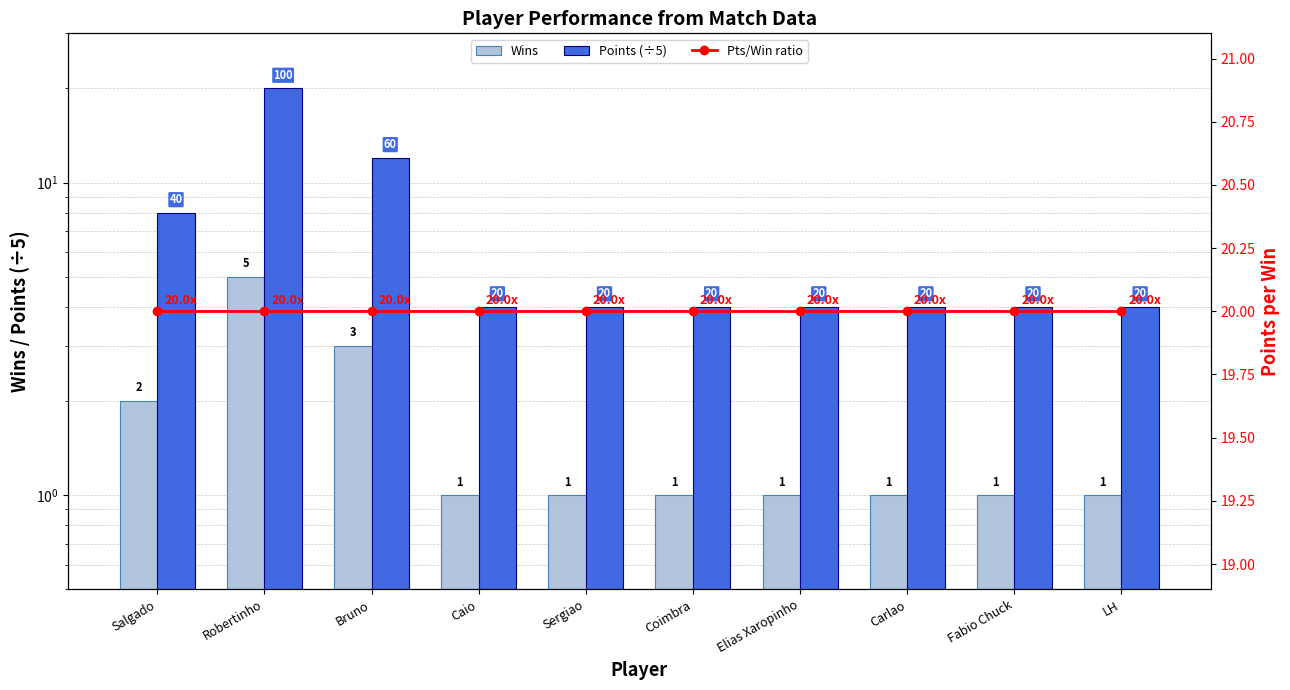

At which category is the sum across all series the highest?

Robertinho